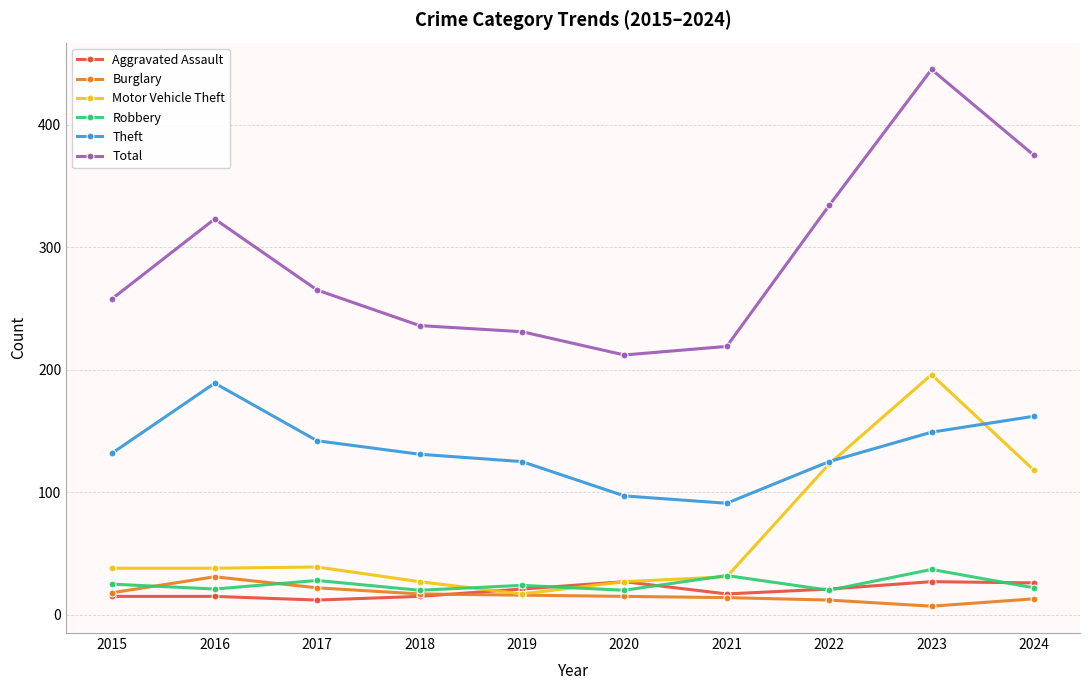

Does the chart display data point markers on the line(s)?

Yes